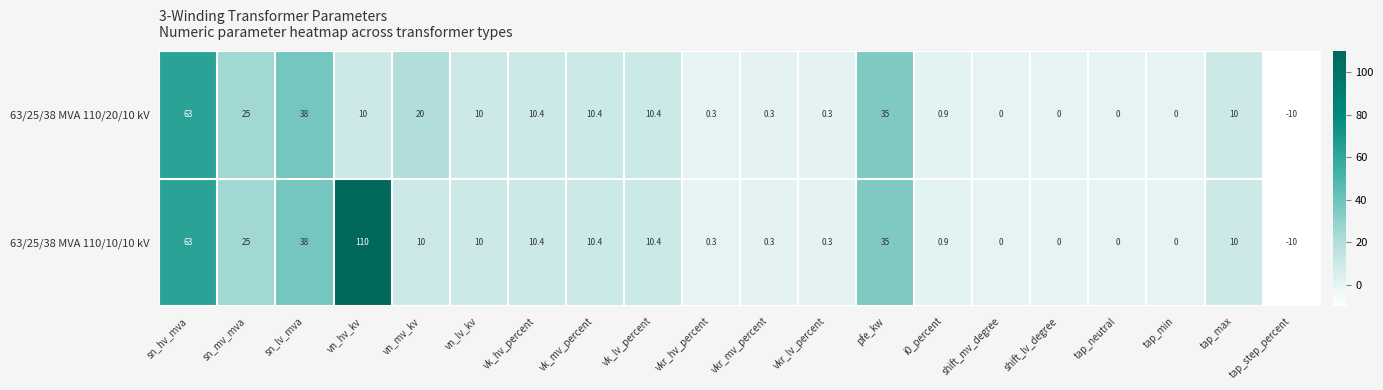

Which category has the highest value in the 63/25/38 MVA 110/20/10 kV series?

sn_hv_mva